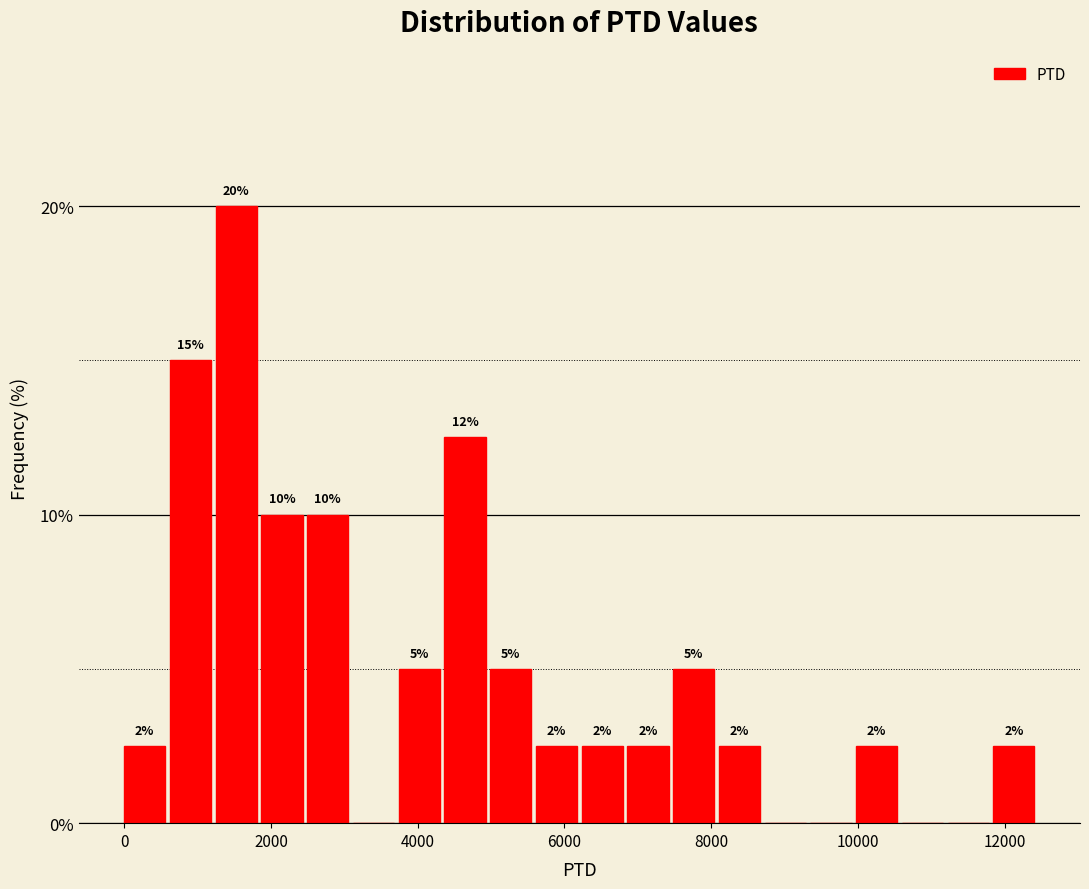

Read against the x-axis, roughly where is the centre of the tallest bar?

1600